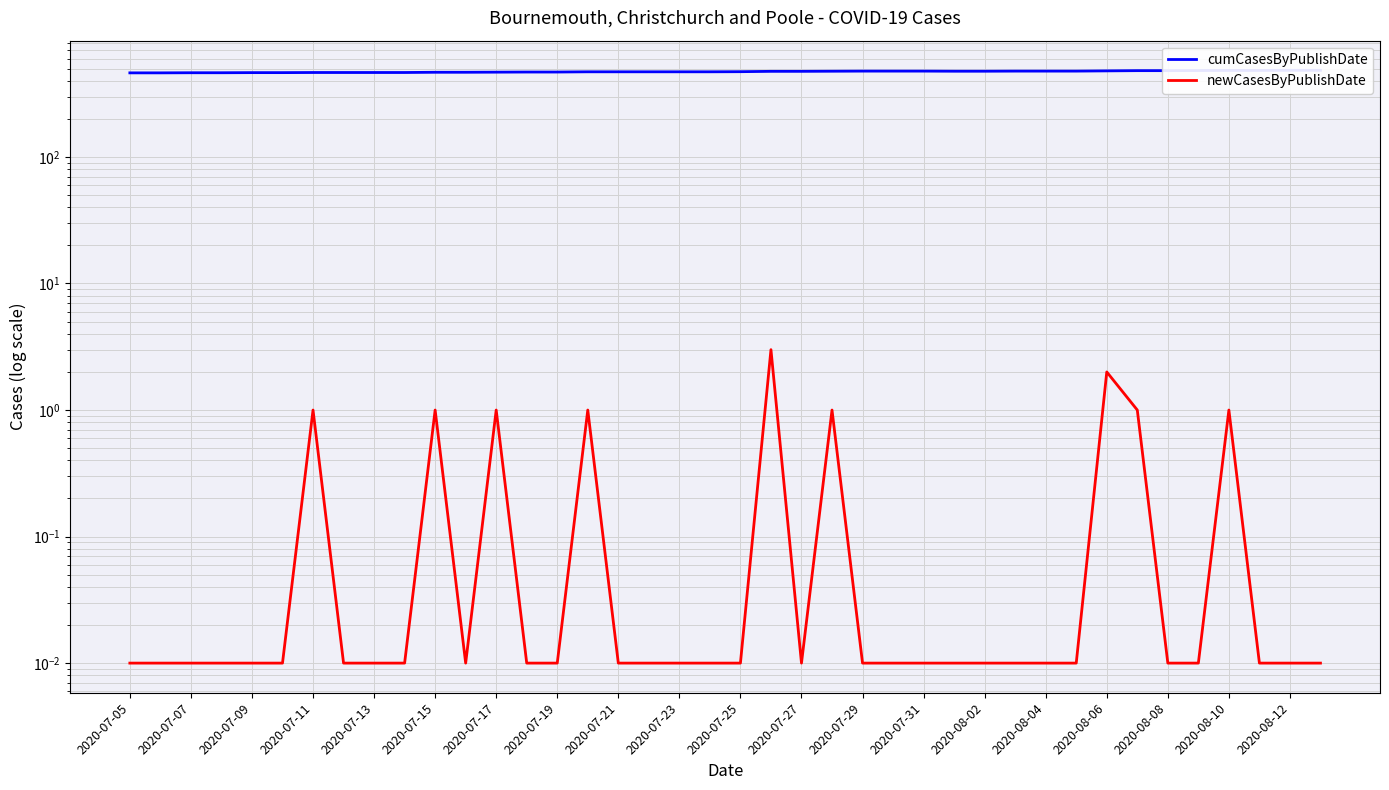

Between 2020-07-21 and 2020-07-27, which series saw the biggest shift?

cumCasesByPublishDate